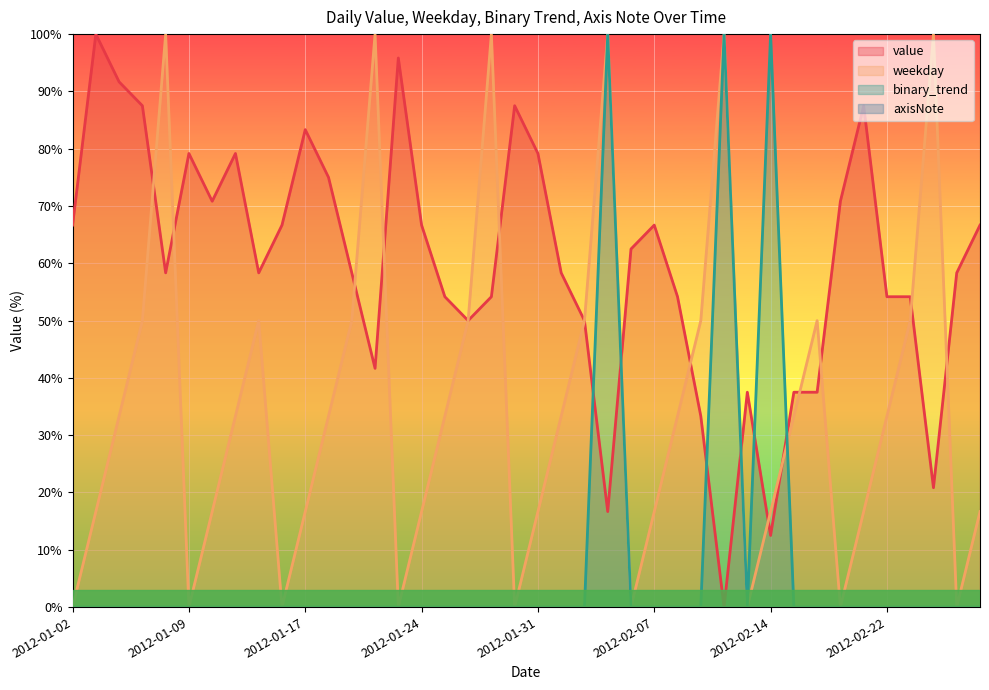

The weekday series shows 0.0 at 2012-01-02. True or false?

True